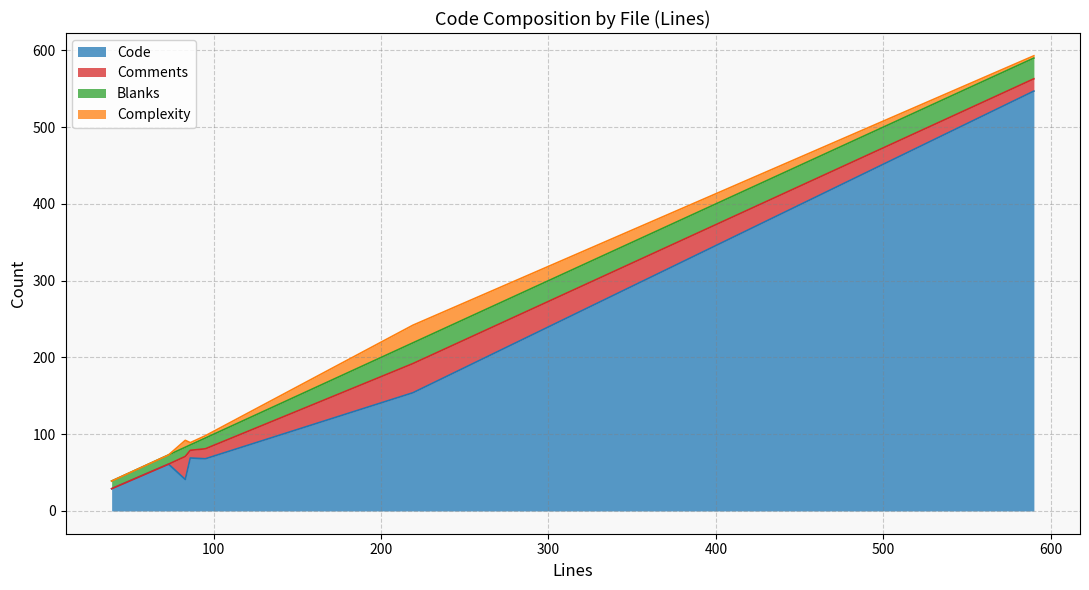

What is the average value of the Code series?

138